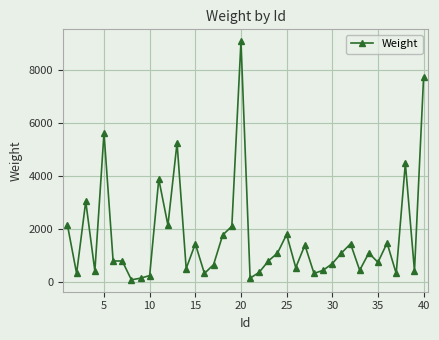

What is the average value?

1697